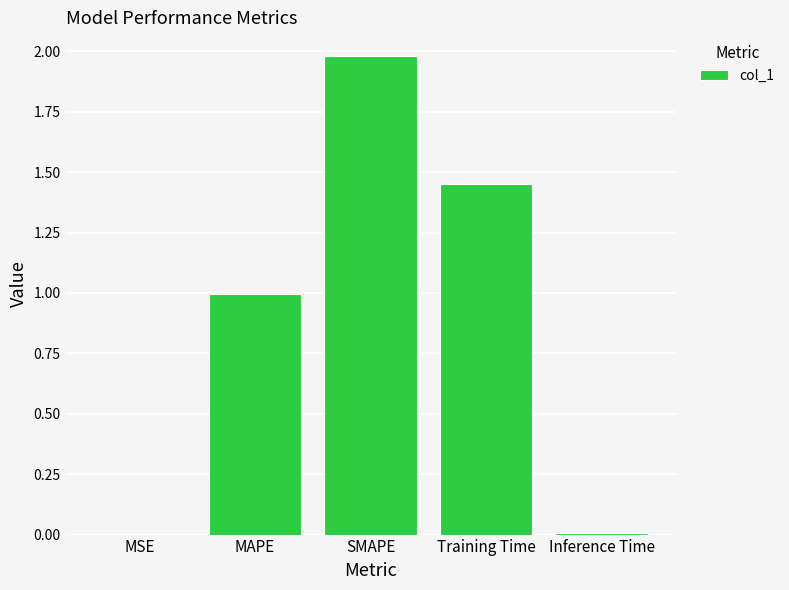

Between MAPE and Training Time, which is larger?

Training Time